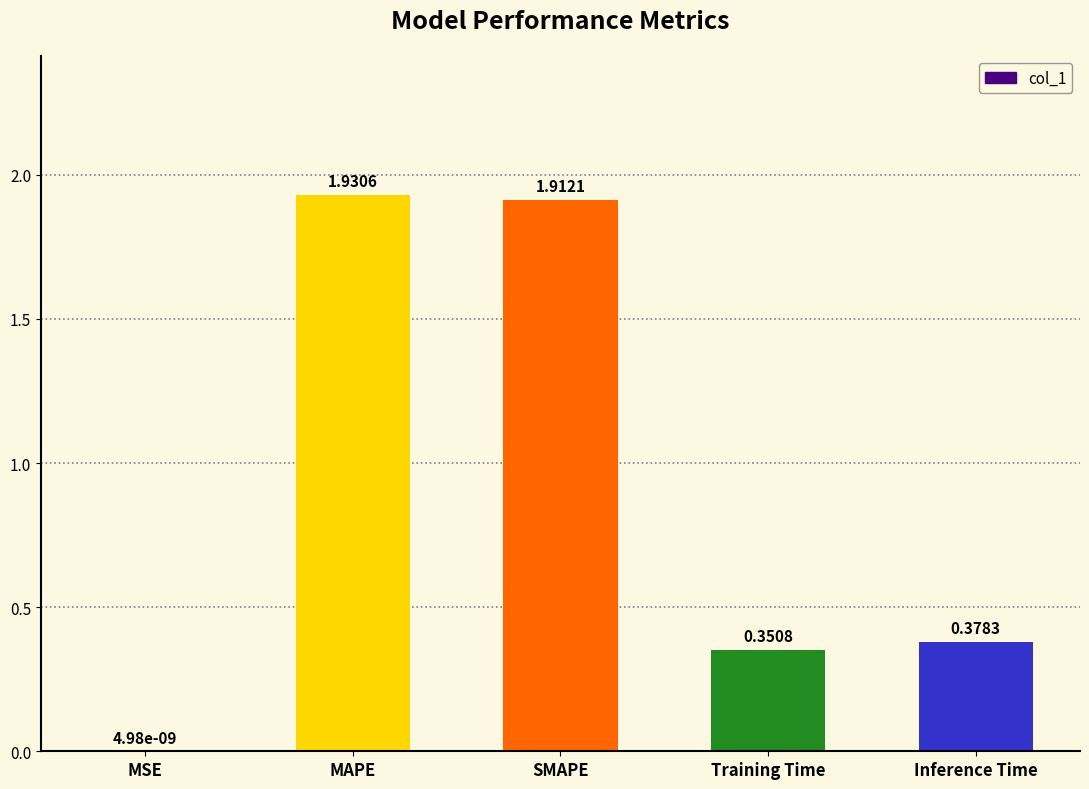

What is the change in value from MSE to SMAPE?

+1.9